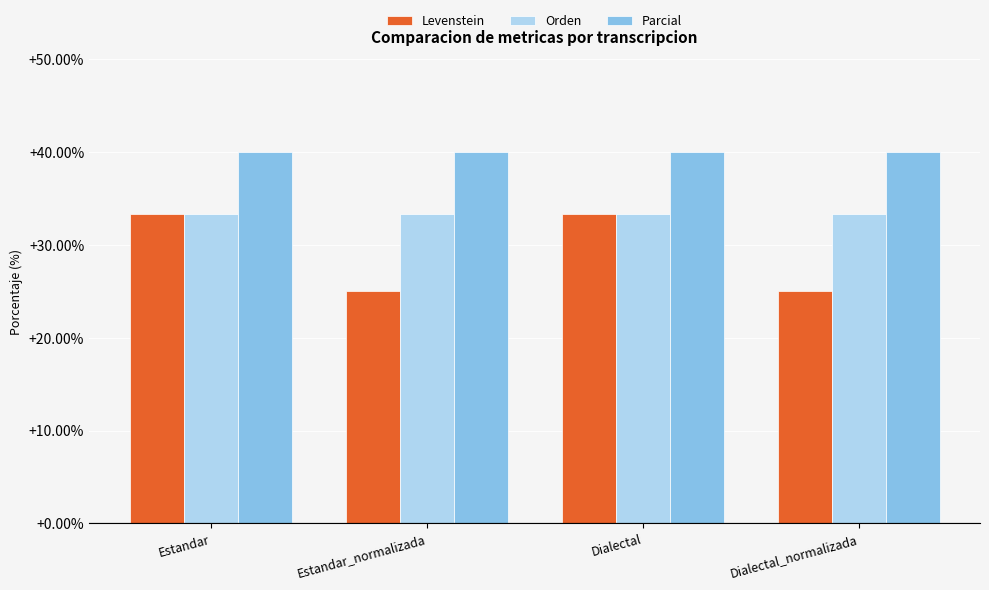

Which series has the largest range (max minus min)?

Levenstein